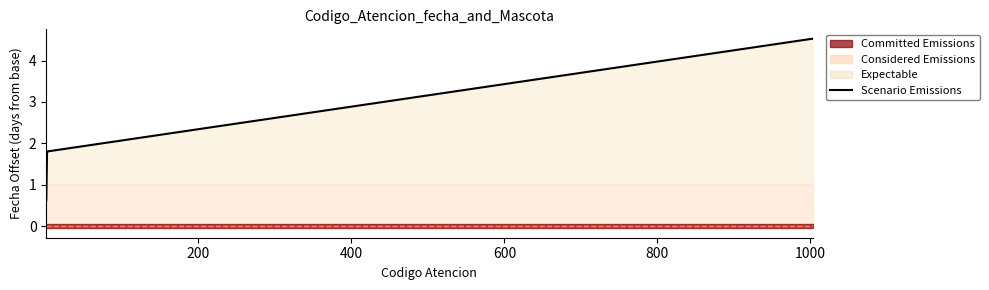

Reading left to right, list all the values displayed in this chart.

0.6	1.8	1.8	1.8	4.5	4.5